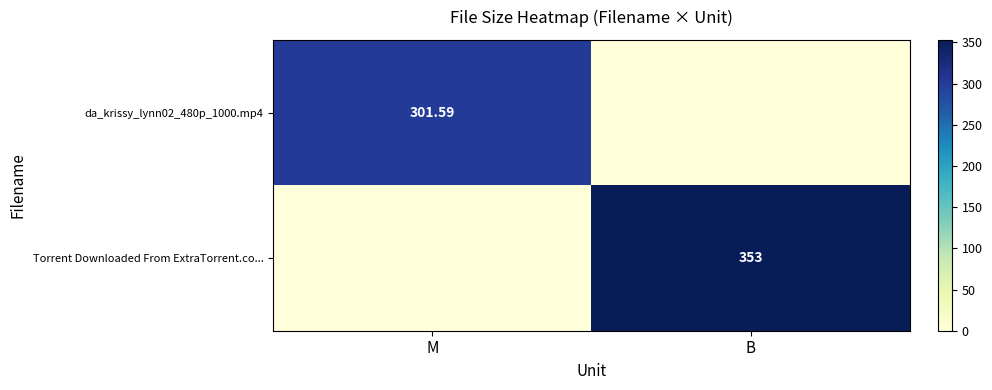

What is the highest value of the da_krissy_lynn02_480p_1000.mp4 series?

301.6